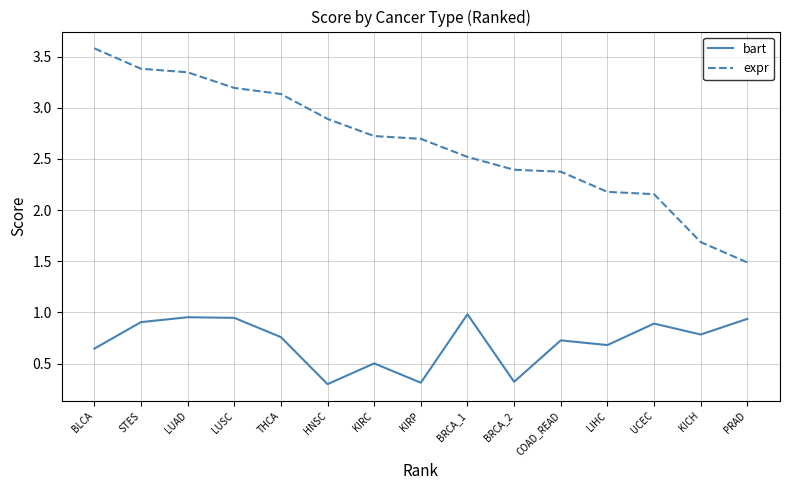

What is the highest value of the expr series?

3.6